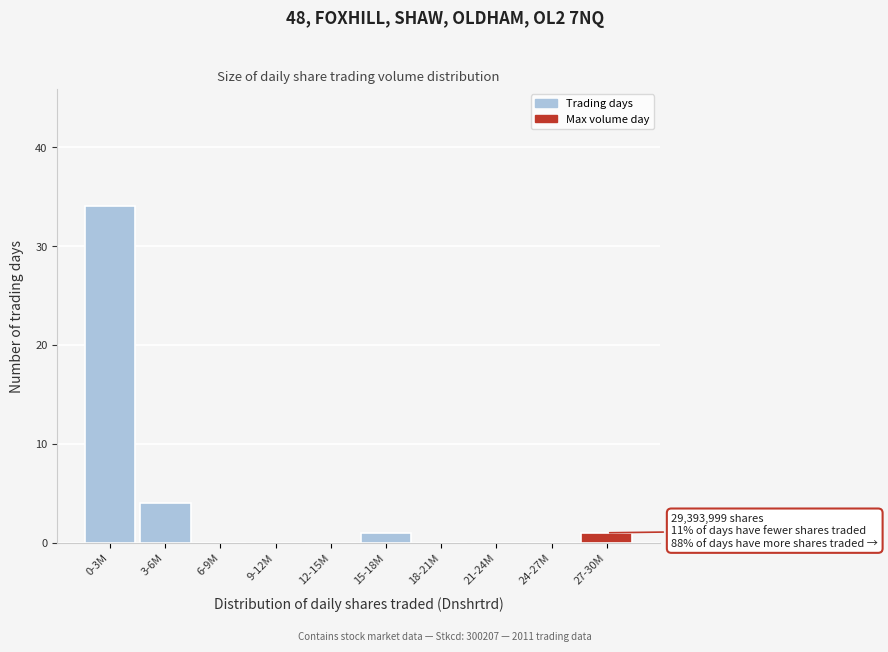

Reading left to right, what are all the values shown in this chart?

0-3M=34	3-6M=4	6-9M=0	9-12M=0	12-15M=0	15-18M=1	18-21M=0	21-24M=0	24-27M=0	27-30M=1